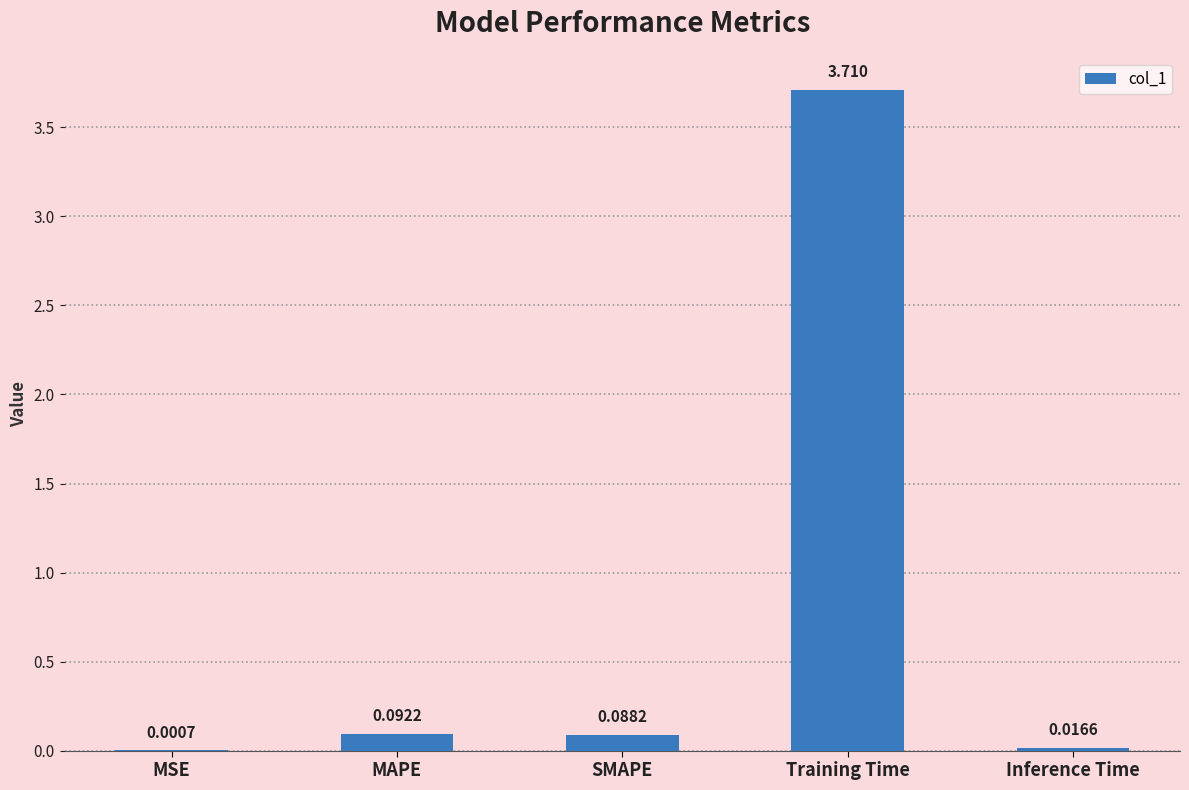

At which category does the chart reach its peak across all series?

Training Time